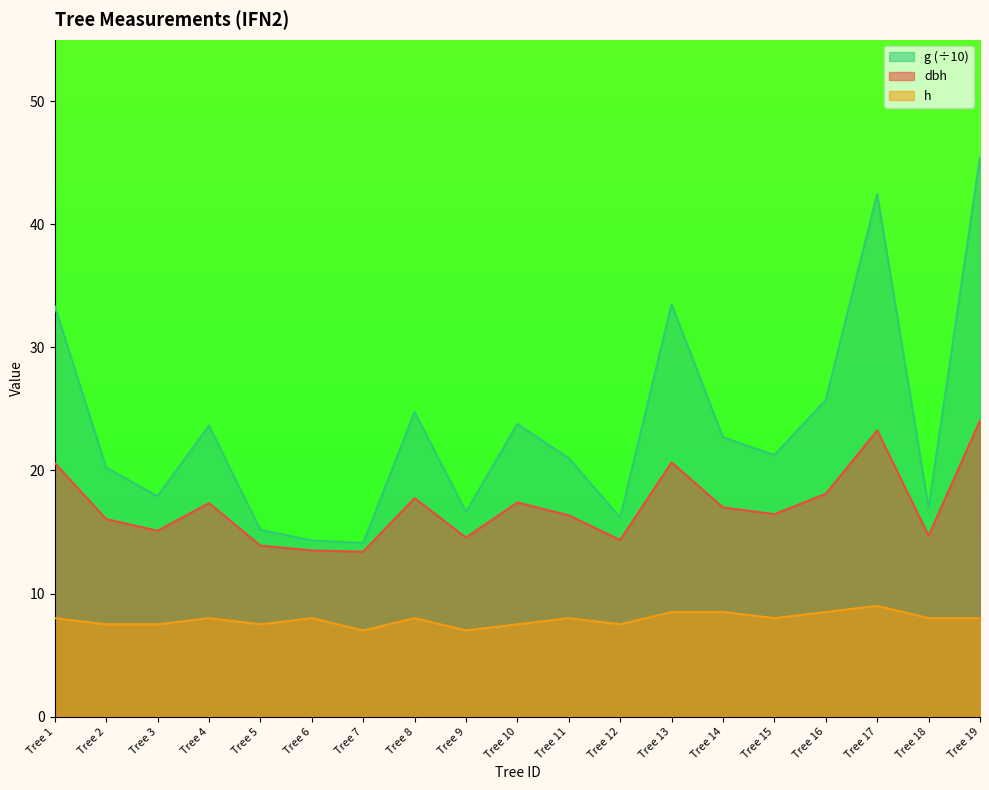

True or false: g has a value of 32.0 at Tree 2.

False